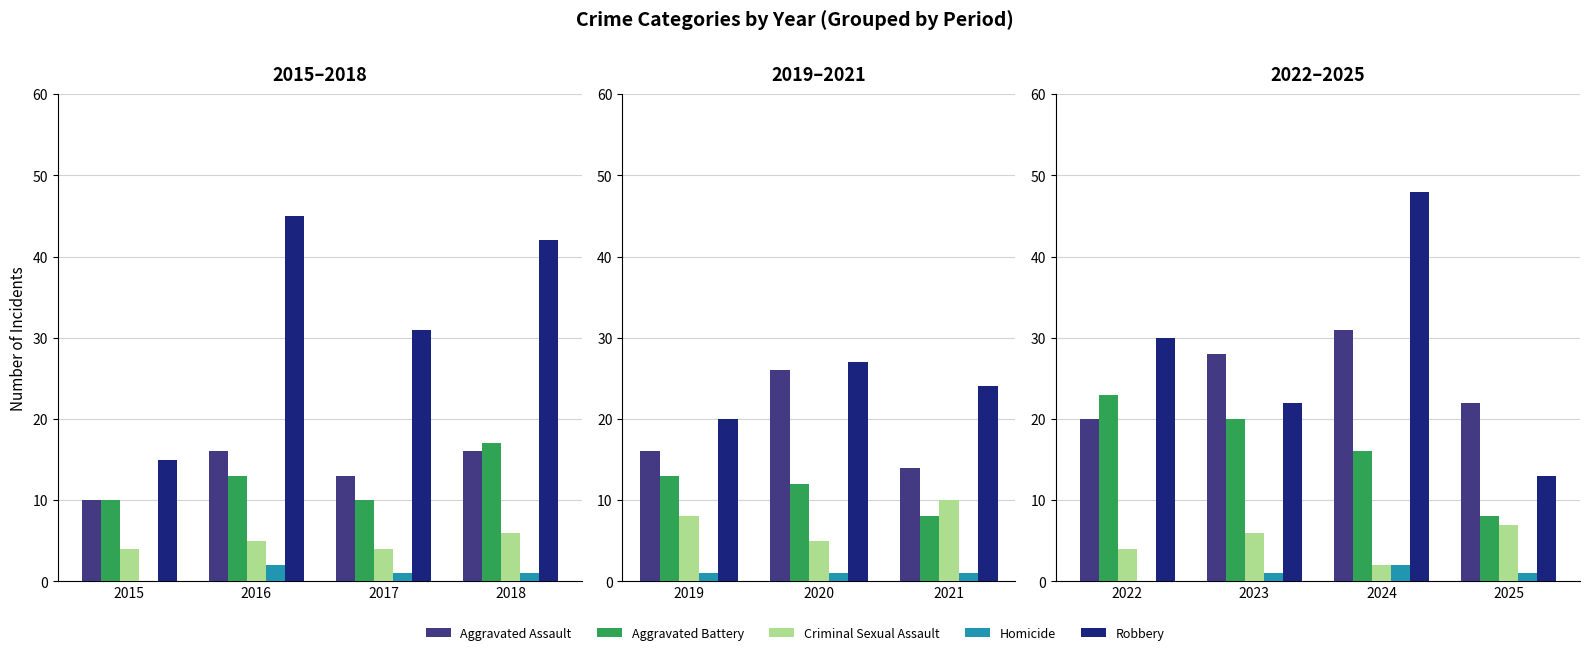

What are all the series names shown in the legend?

Aggravated Assault, Aggravated Battery, Criminal Sexual Assault, Homicide, Robbery